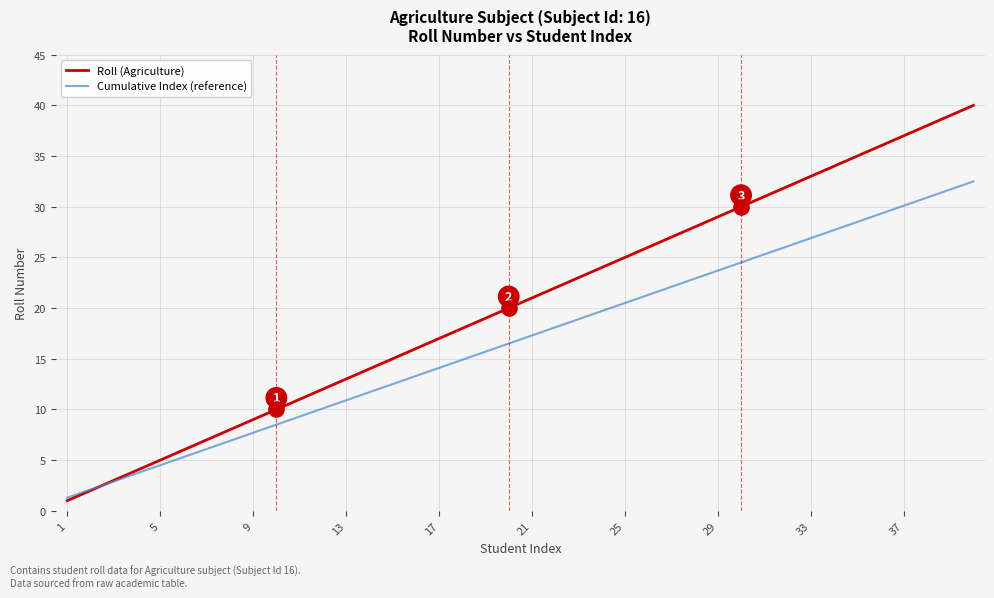

Which series has the largest range (max minus min)?

Roll (Agriculture)